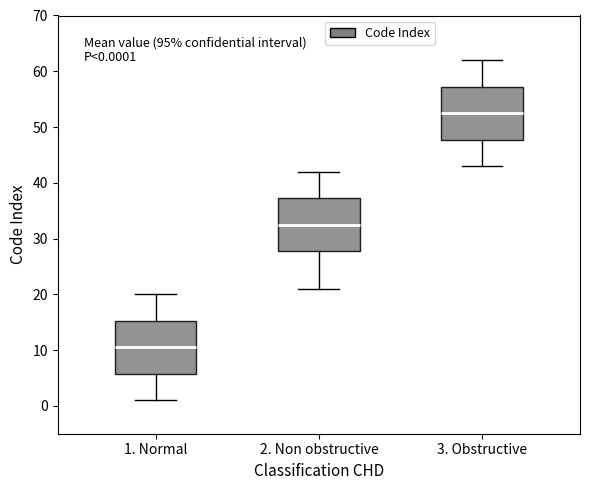

Which box's median line is the lowest?

1. Normal